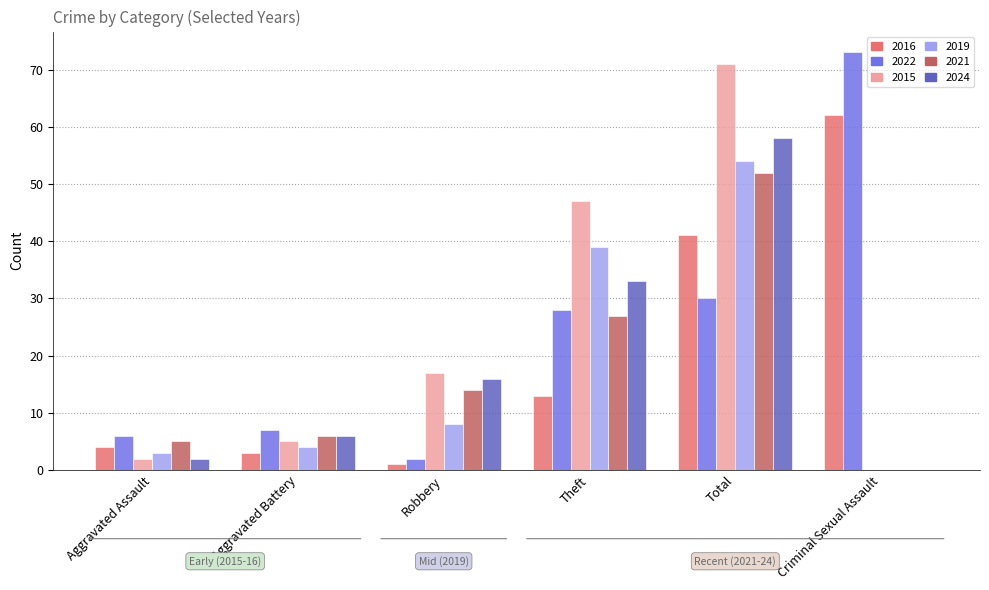

What is the total value across all series at Theft?

187